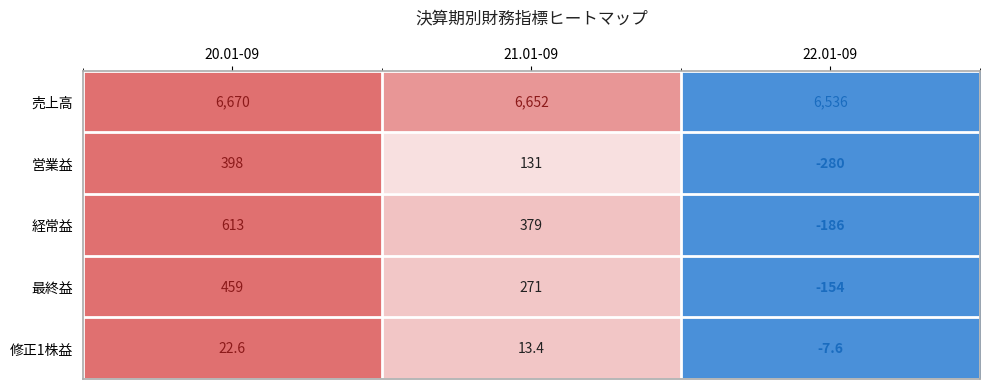

Reading right to left, extract all data points from this chart.

売上高: 22.01-09=6536.0	21.01-09=6652.0	20.01-09=6670.0
営業益: 22.01-09=-280.0	21.01-09=131.0	20.01-09=398.0
経常益: 22.01-09=-186.0	21.01-09=379.0	20.01-09=613.0
最終益: 22.01-09=-154.0	21.01-09=271.0	20.01-09=459.0
修正1株益: 22.01-09=-7.6	21.01-09=13.4	20.01-09=22.6